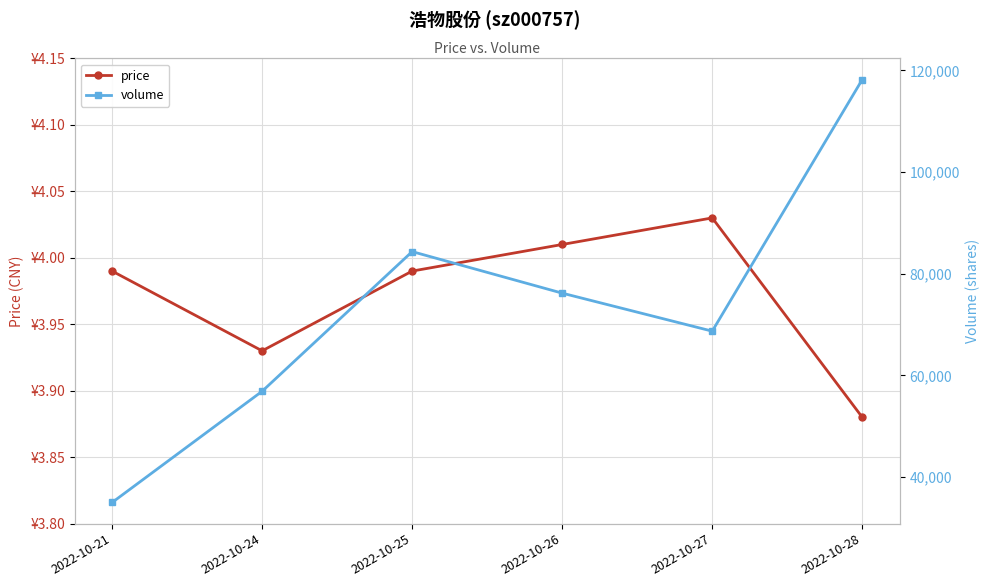

At which category does the chart reach its minimum across all series?

2022-10-28